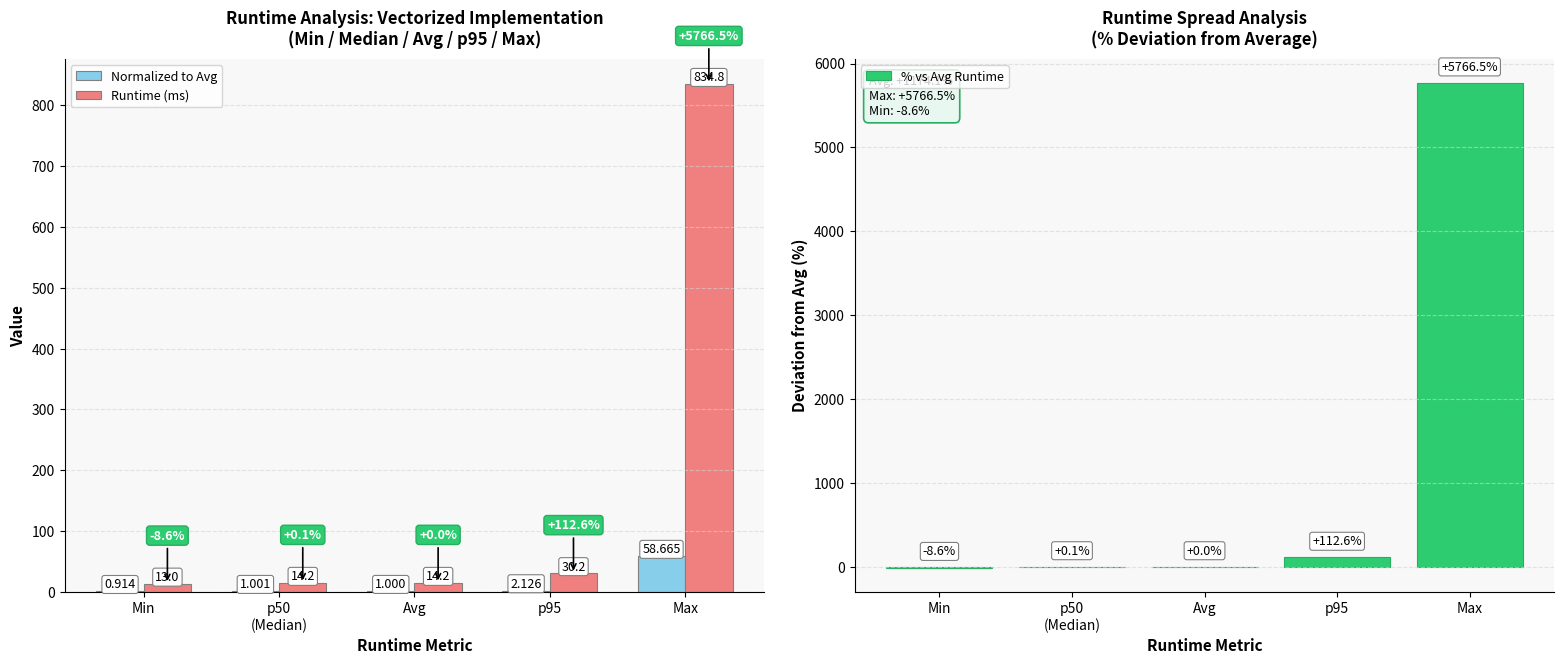

What is the total value across all series at Min?

5.3